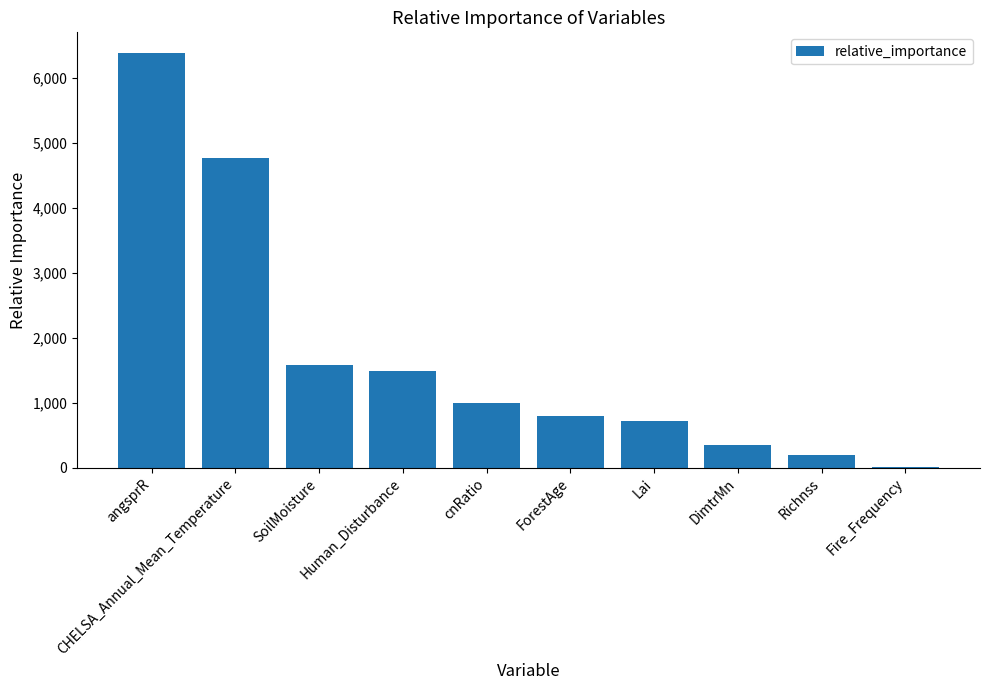

What is the greatest value displayed?

6377.8